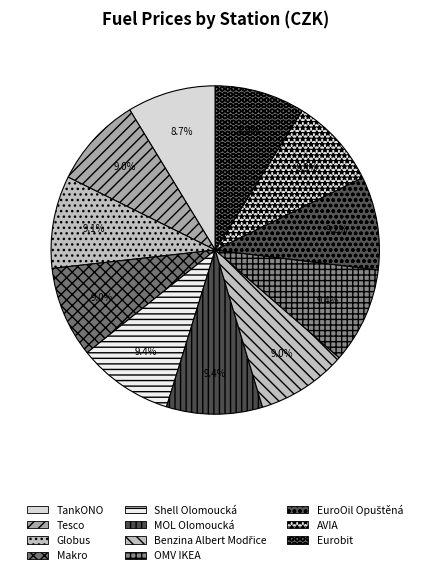

Count the number of slices in the pie.

11